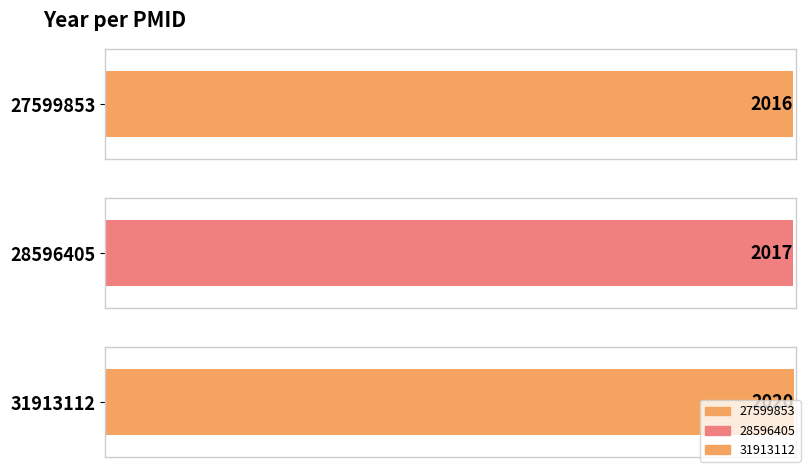

The chart shows a value of 2020 at 31913112. True or false?

True